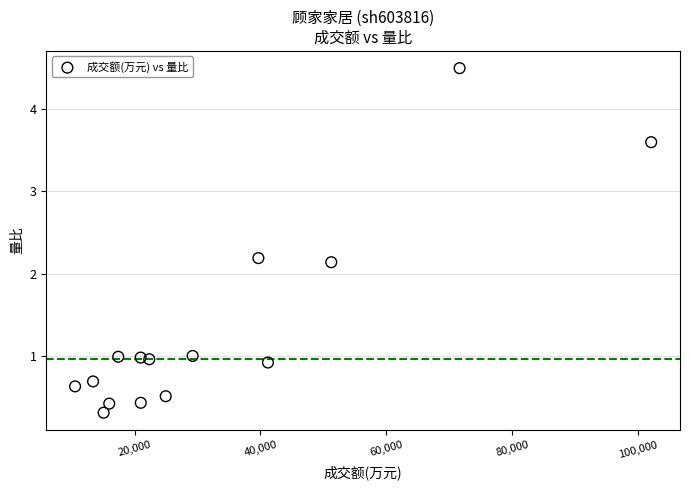

What is the range of Y values (max minus min)?

4.2